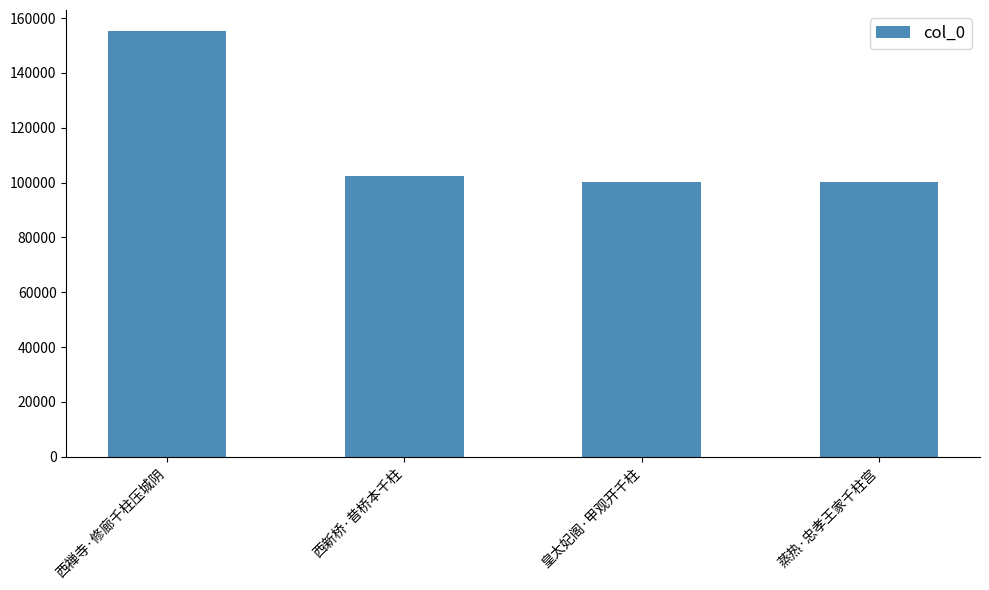

Does the chart contain stacked bars?

No